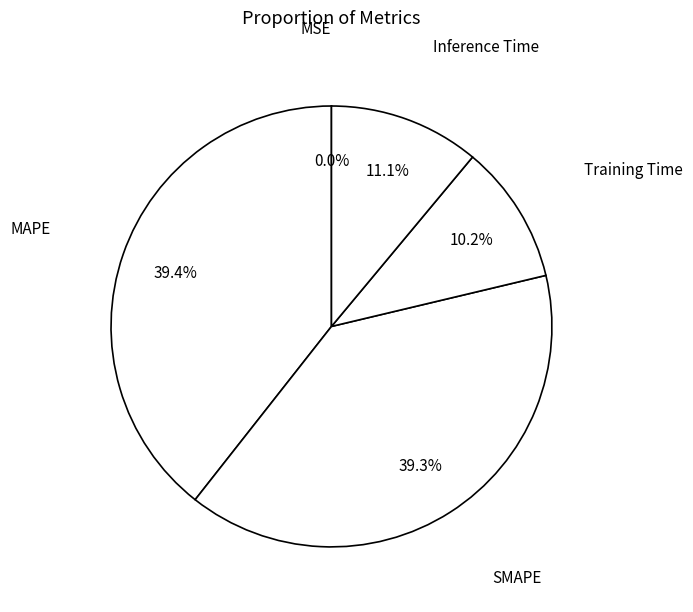

What percentage is NOT represented by MAPE?

60.6%